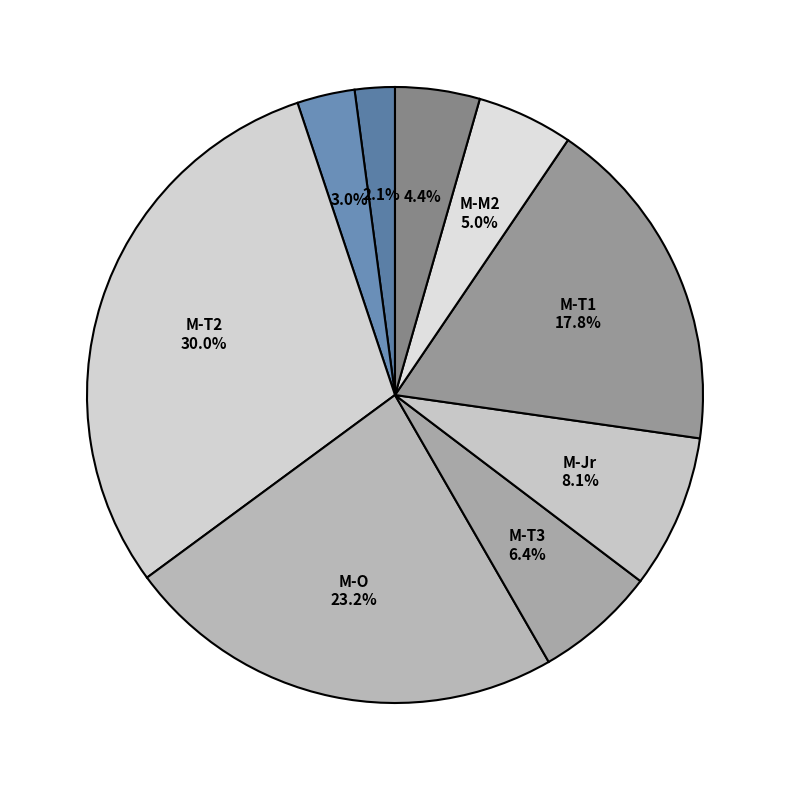

How many slices are in this pie chart?

9